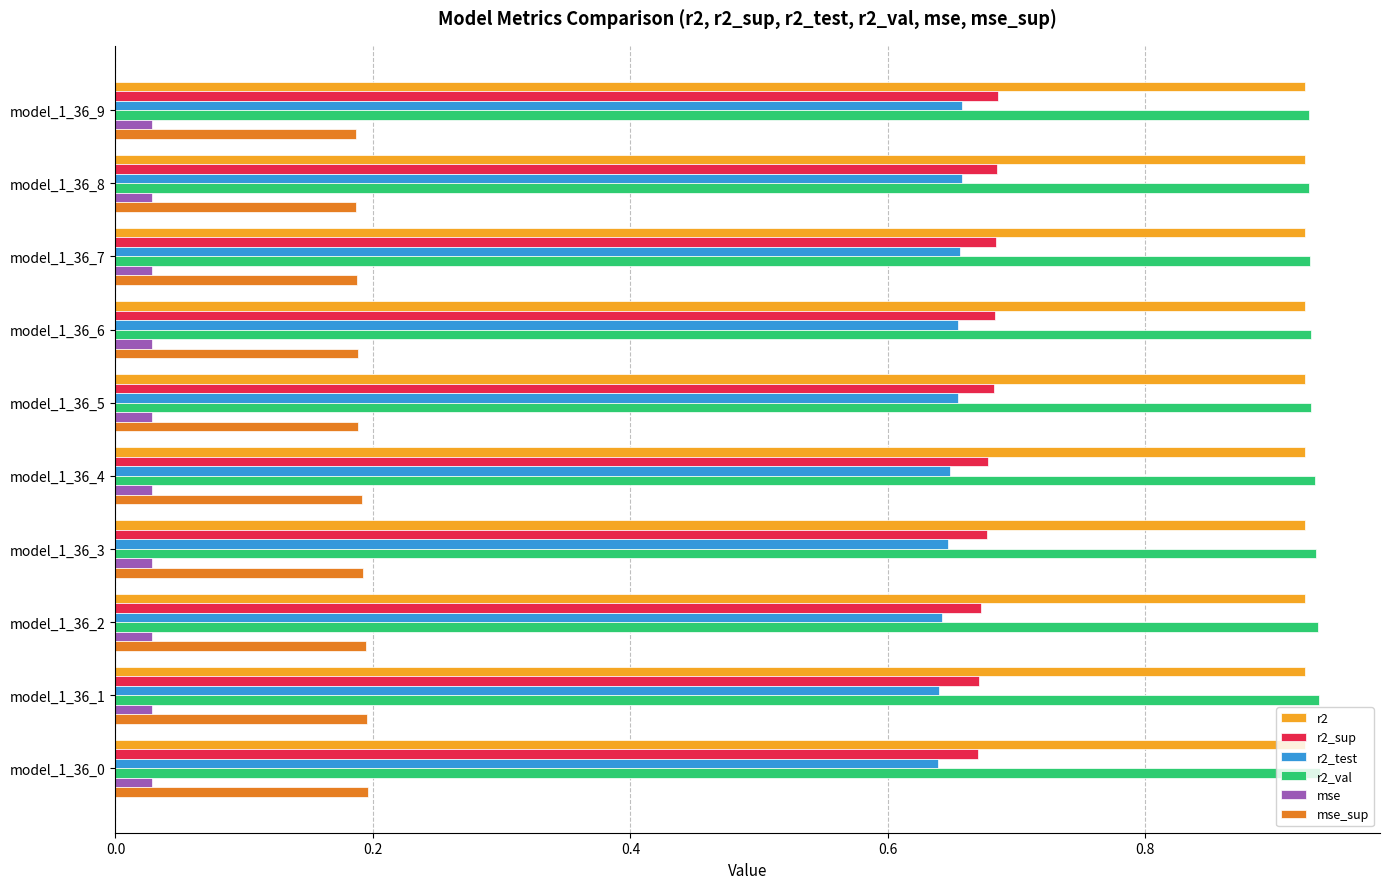

How many r2_test values are between 0 and 1?

10